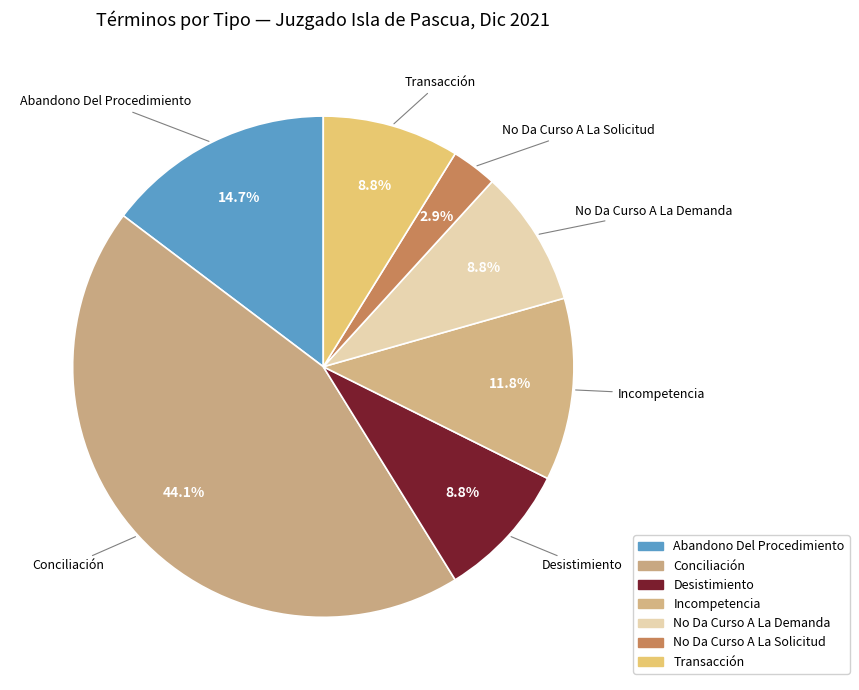

Is No Da Curso A La Demanda the majority of the pie?

No